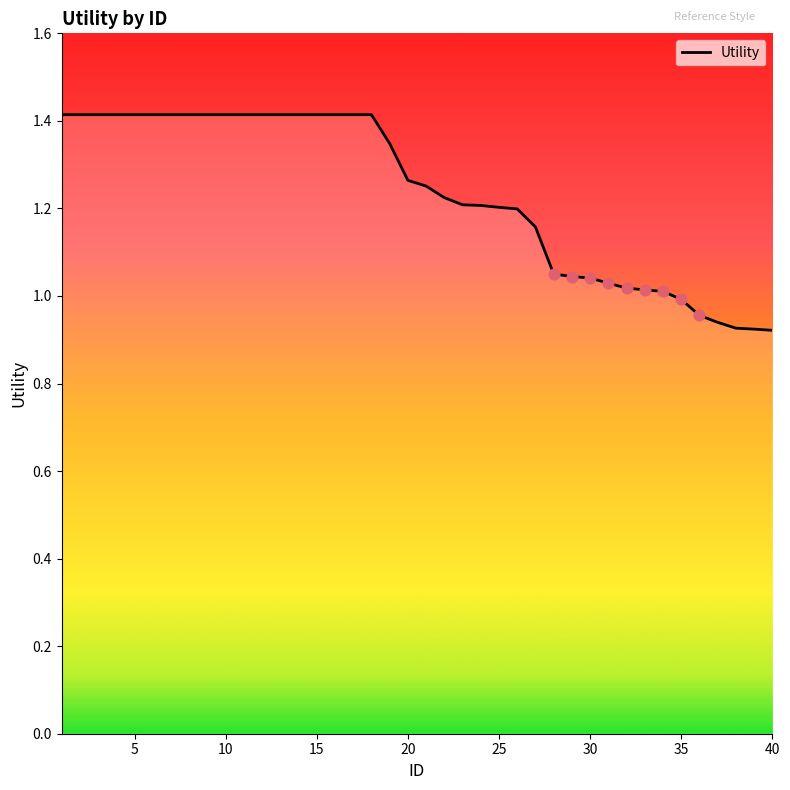

What is the difference between the maximum and minimum values?

0.5